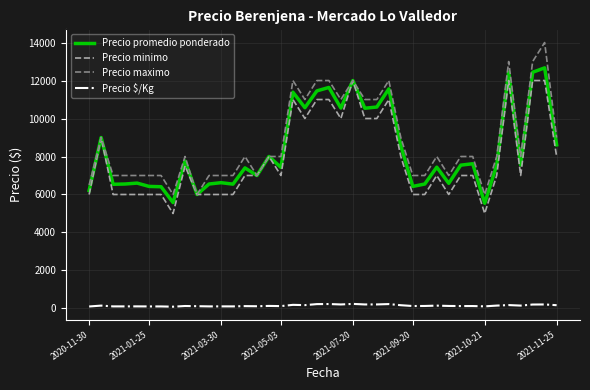

List the series in order of their peak value, highest first.

Precio maximo, Precio promedio ponderado, Precio minimo, Precio $/Kg